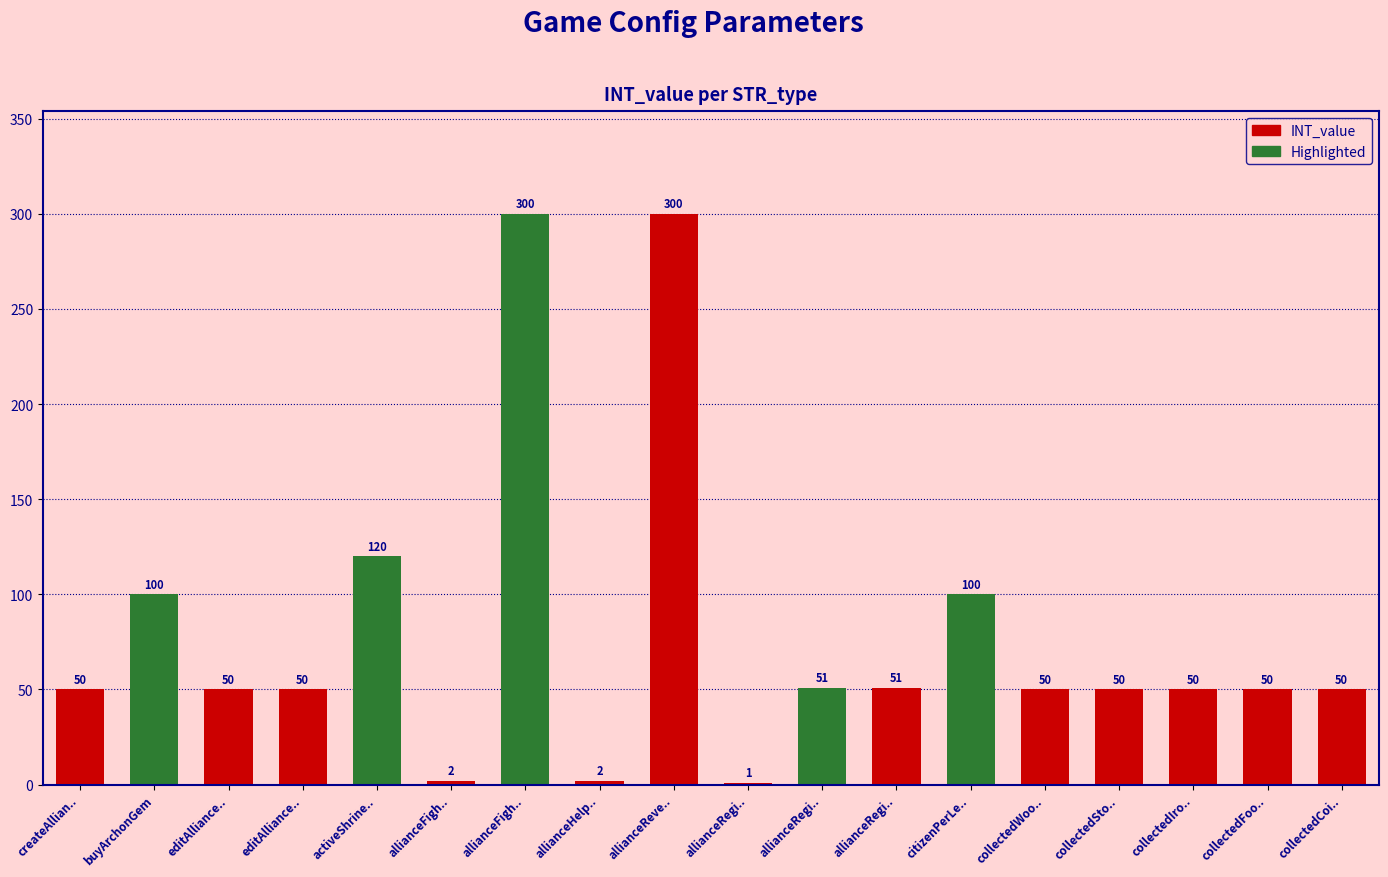

Are the bars grouped side by side (vs. stacked)?

No